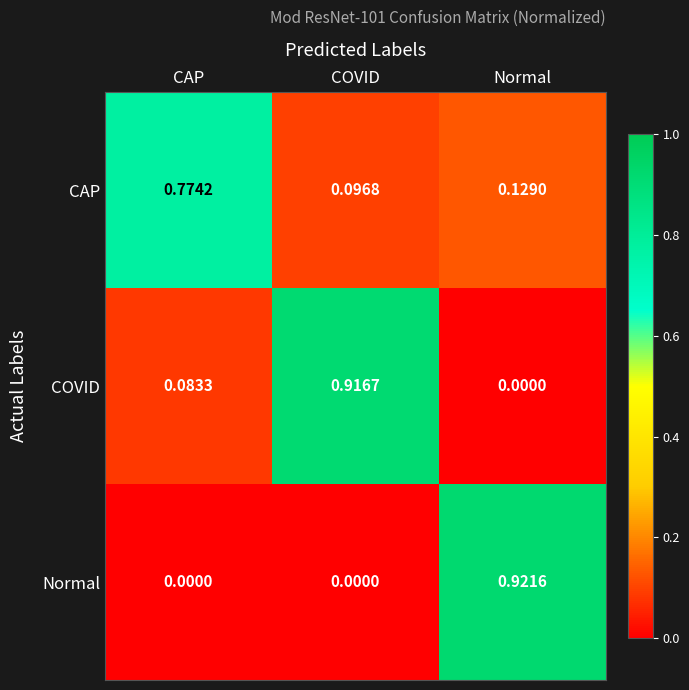

Rank the categories by CAP value from lowest to highest.

COVID, Normal, CAP